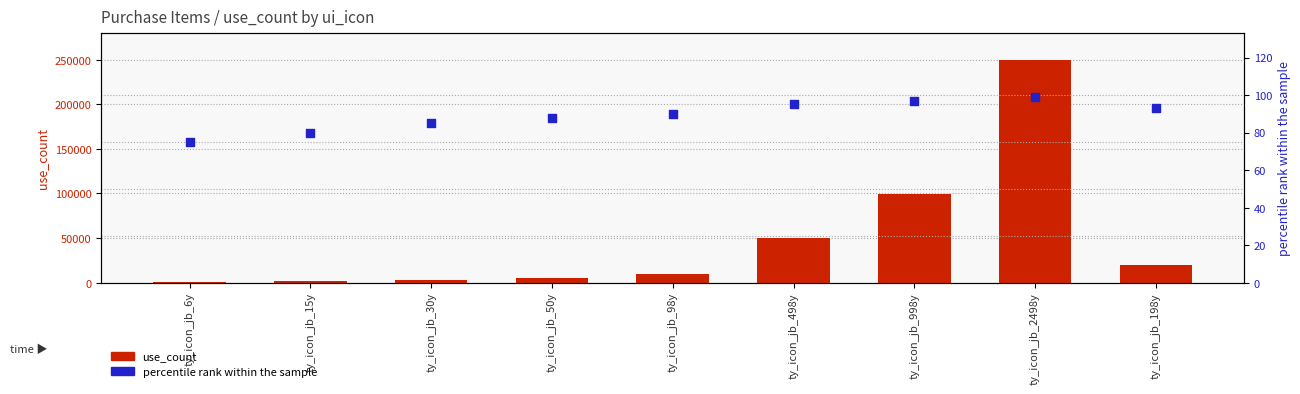

What is the total value across all series at ty_icon_jb_498y?

49895